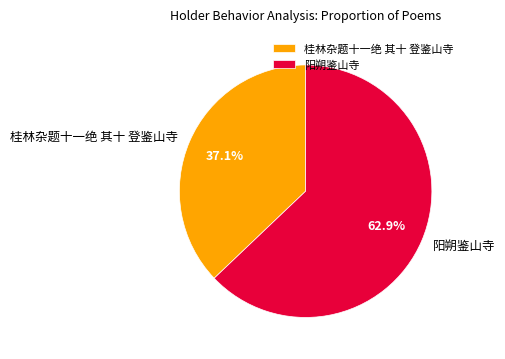

To the nearest percent, what is the combined percentage of 桂林杂题十一绝 其十 登鉴山寺 and 阳朔鉴山寺?

100%